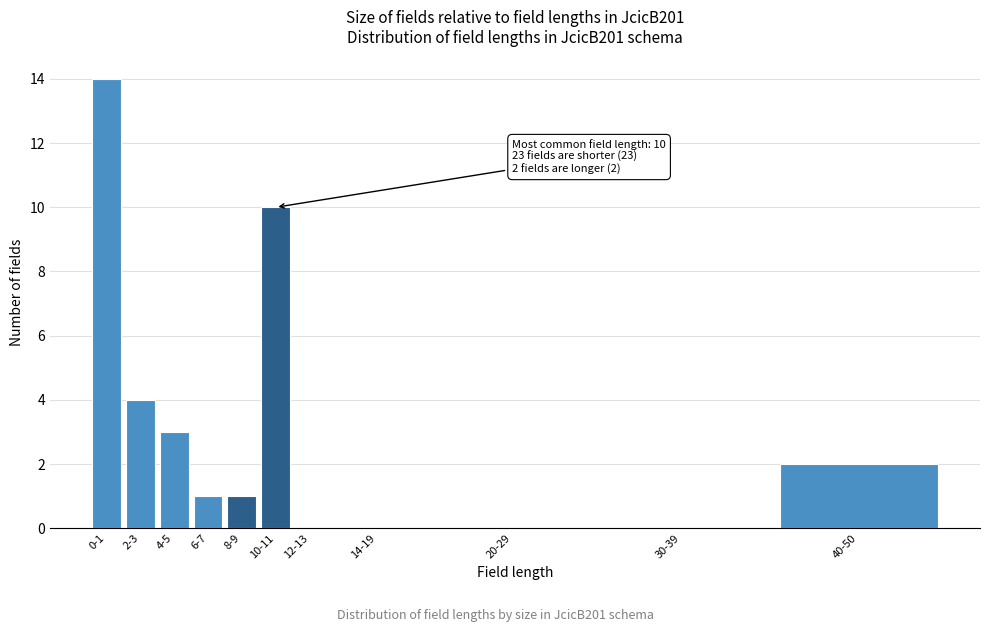

Reading left to right, what are all the values shown in this chart?

0-1=14	2-3=4	4-5=3	6-7=1	8-9=1	10-11=10	12-13=0	14-19=0	20-29=0	30-39=0	40-50=2